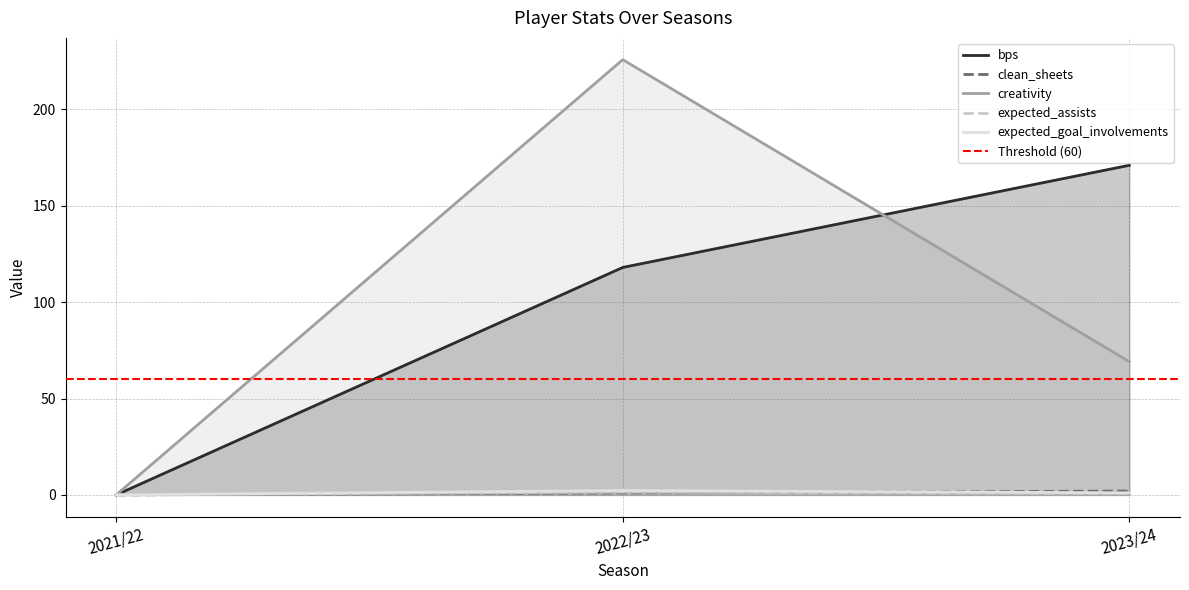

What is the greatest value displayed?

225.8